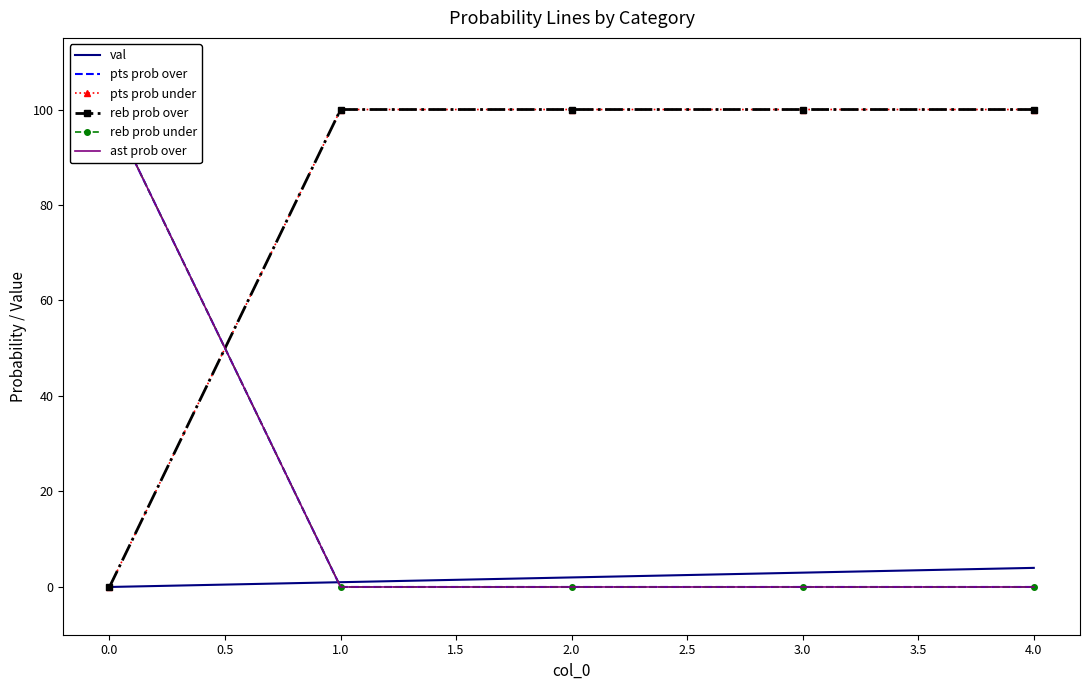

What is the value of the pts prob under point at the 4th from the left?

100